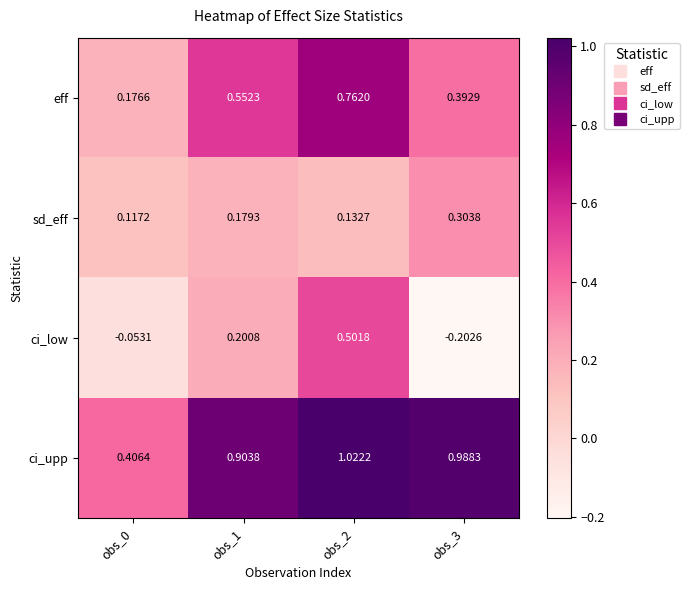

List the series in order of their peak value, lowest first.

sd_eff, ci_low, eff, ci_upp